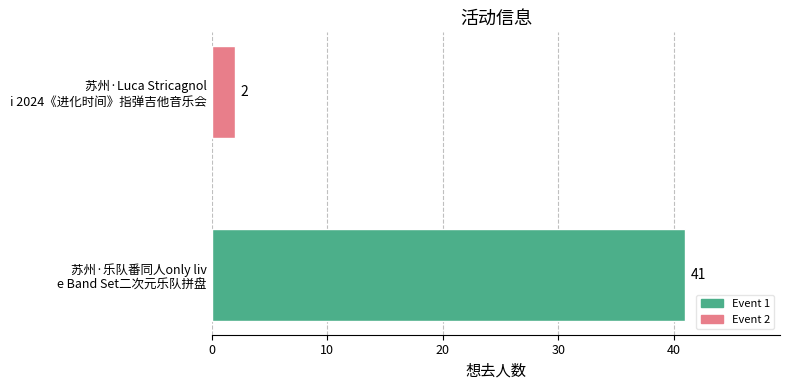

What is the greatest value displayed?

41